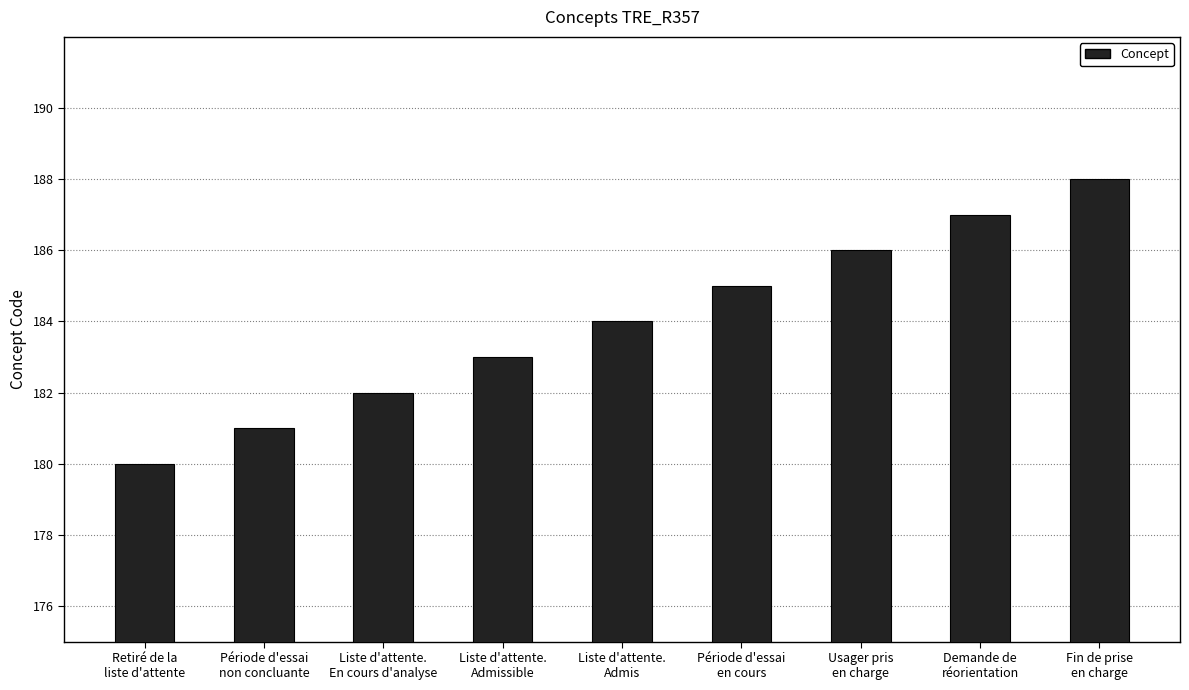

What is the average value?

184